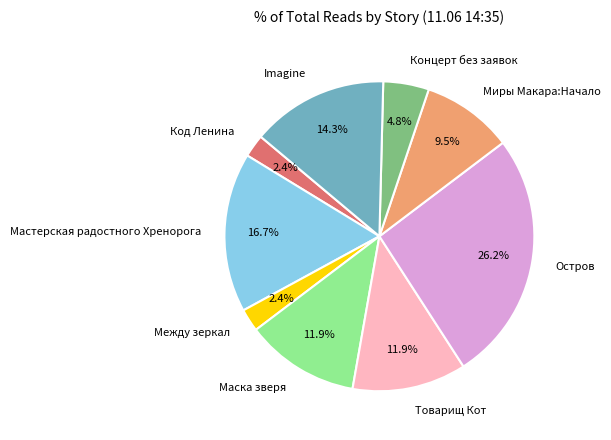

Approximately how many times larger is the value at Код Ленина compared to Концерт без заявок?

0.5